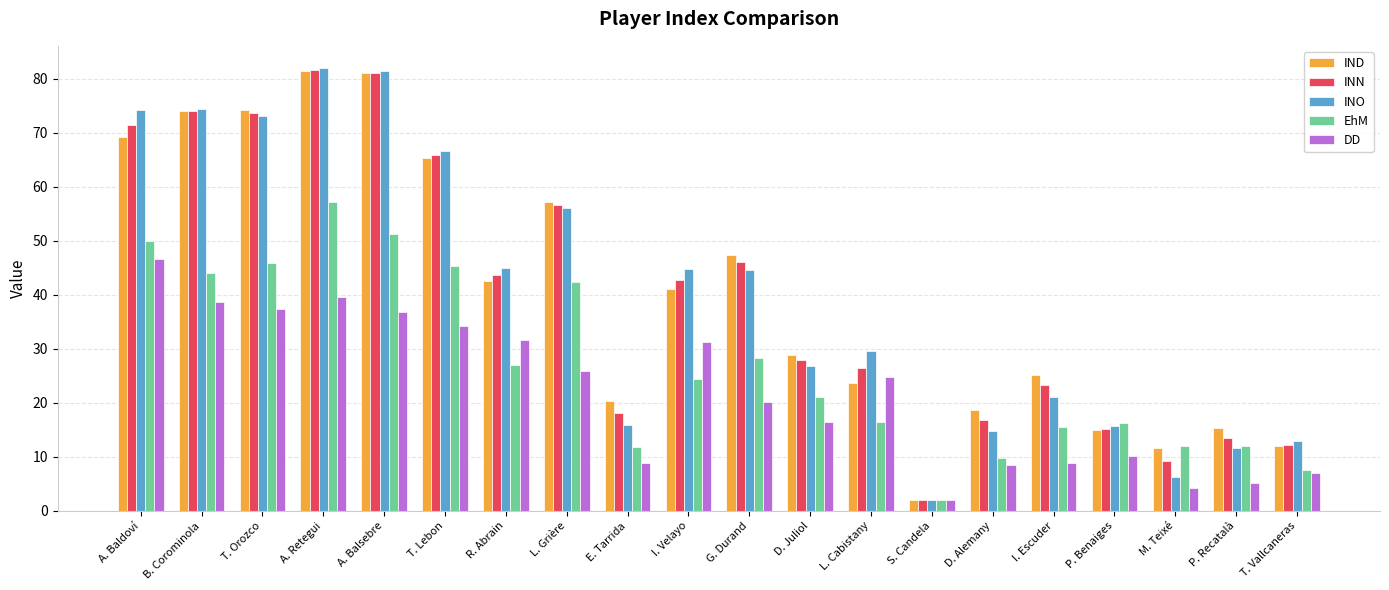

How many bars are there in each group?

5